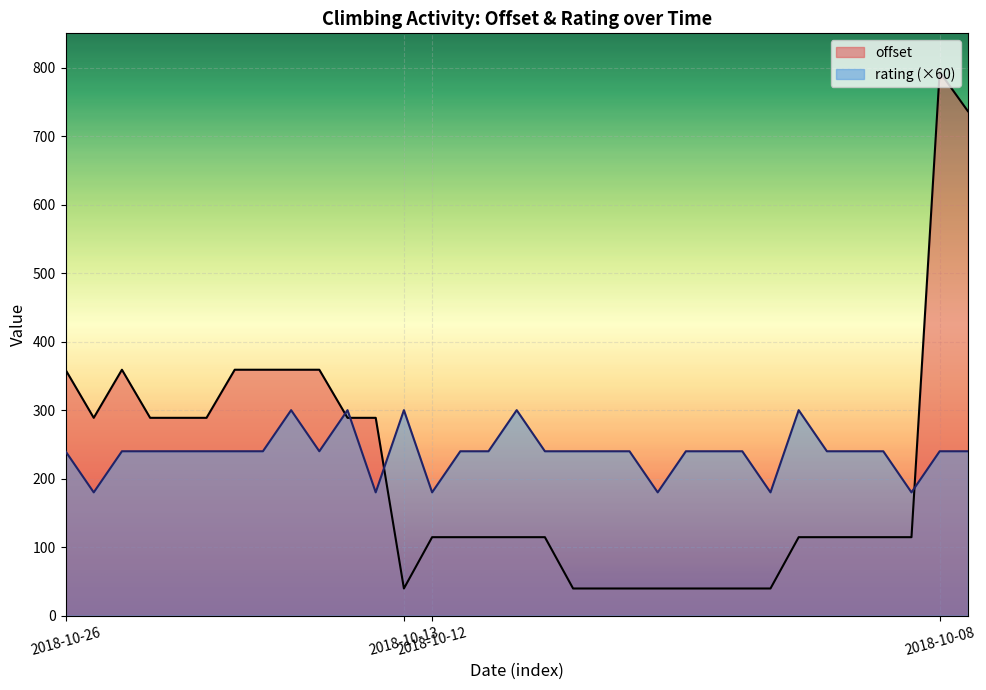

True or false: rating (×60) and offset intersect in this chart.

True